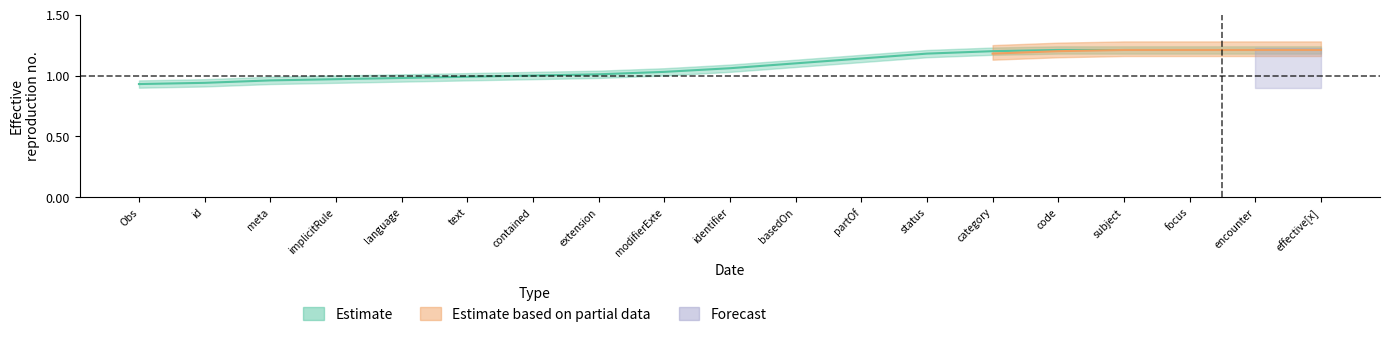

True or false: Forecast and Estimate based on partial data cross at least once.

False